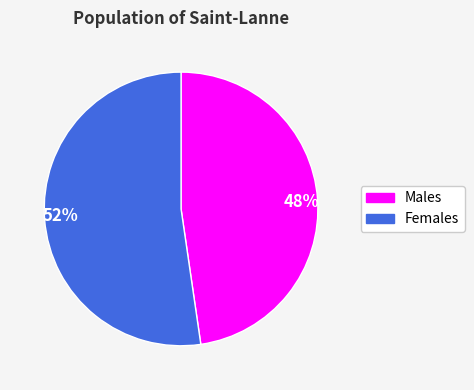

Is it true that 48% is 48% of the pie?

True